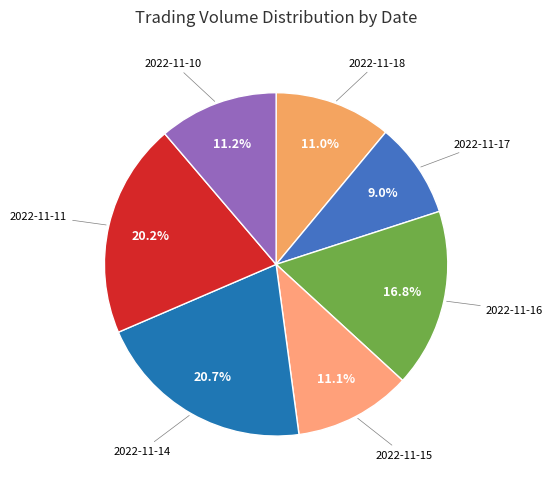

Count the number of slices in the pie.

7